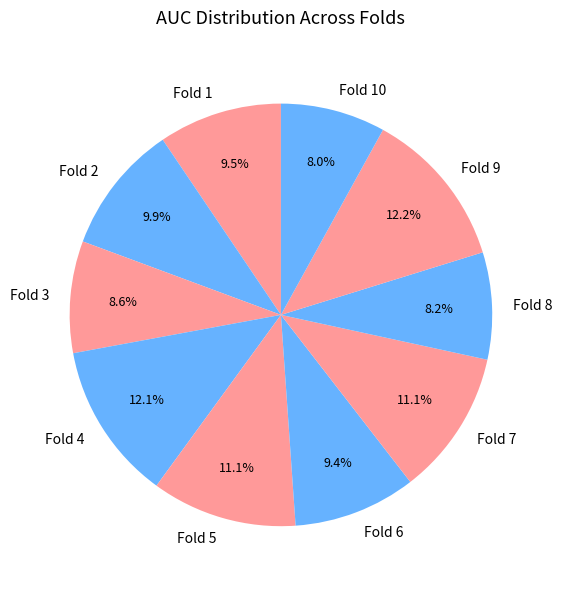

Is there a majority slice in this chart?

No